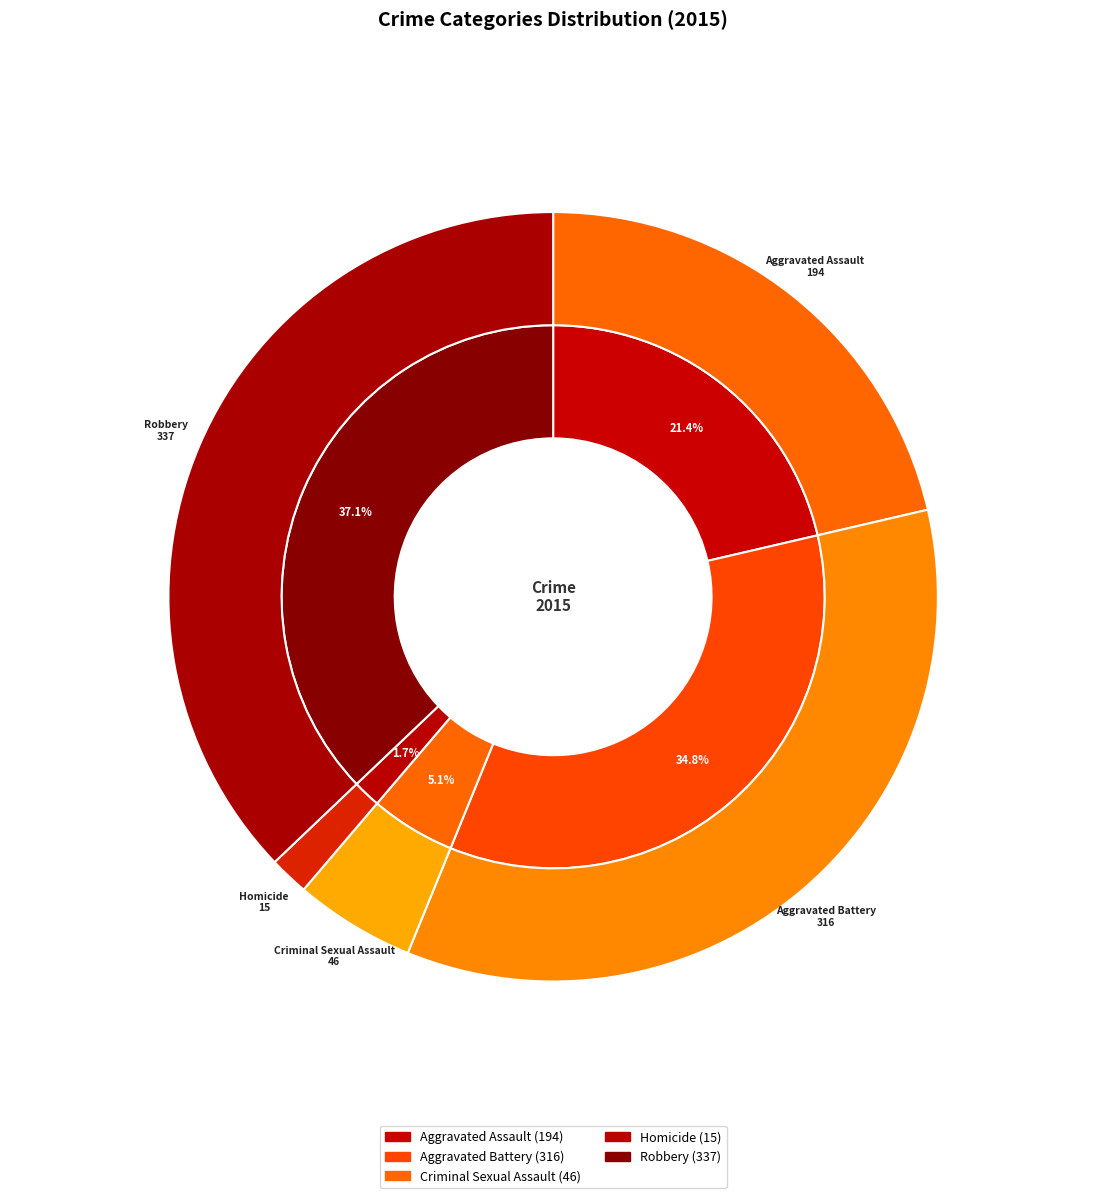

Is the sum of Robbery and Criminal Sexual Assault greater than half?

No